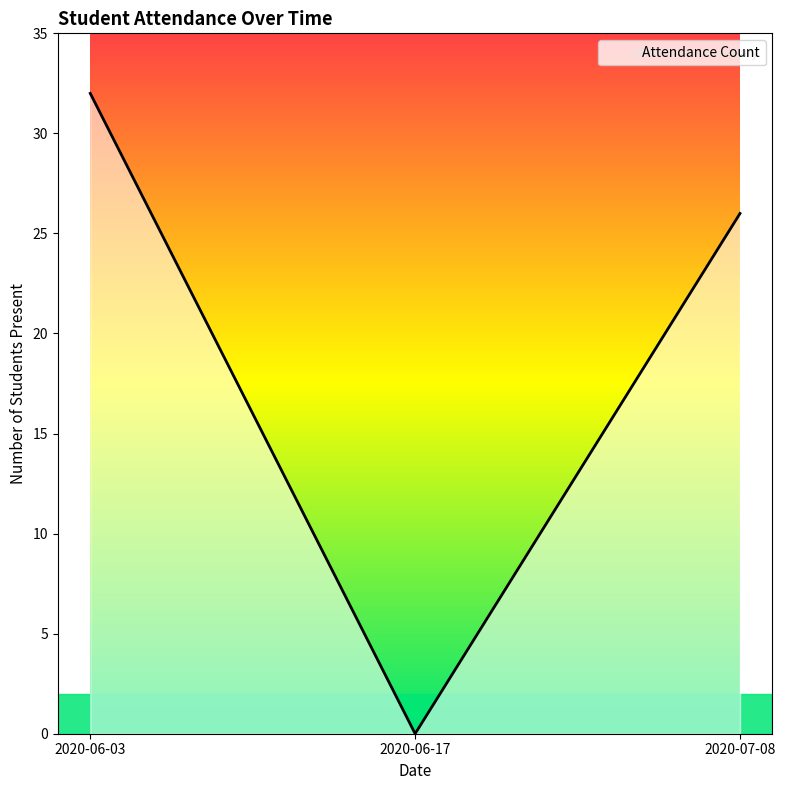

What value does the data have at 2020-07-08, to the nearest 5?

25